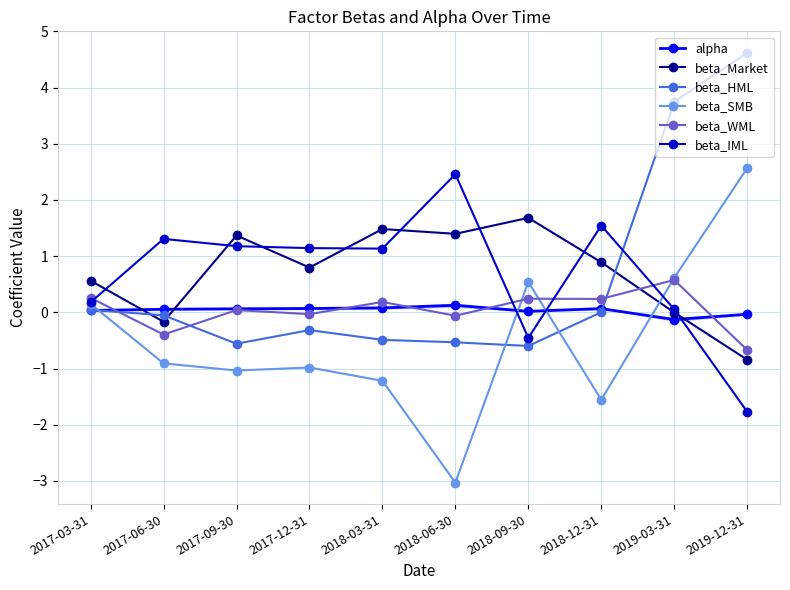

What is the lowest value of the beta_WML series?

-0.7